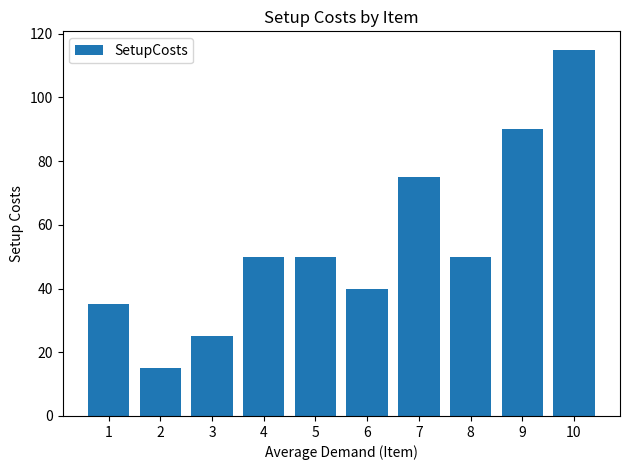

What is the difference between the maximum and minimum values?

100